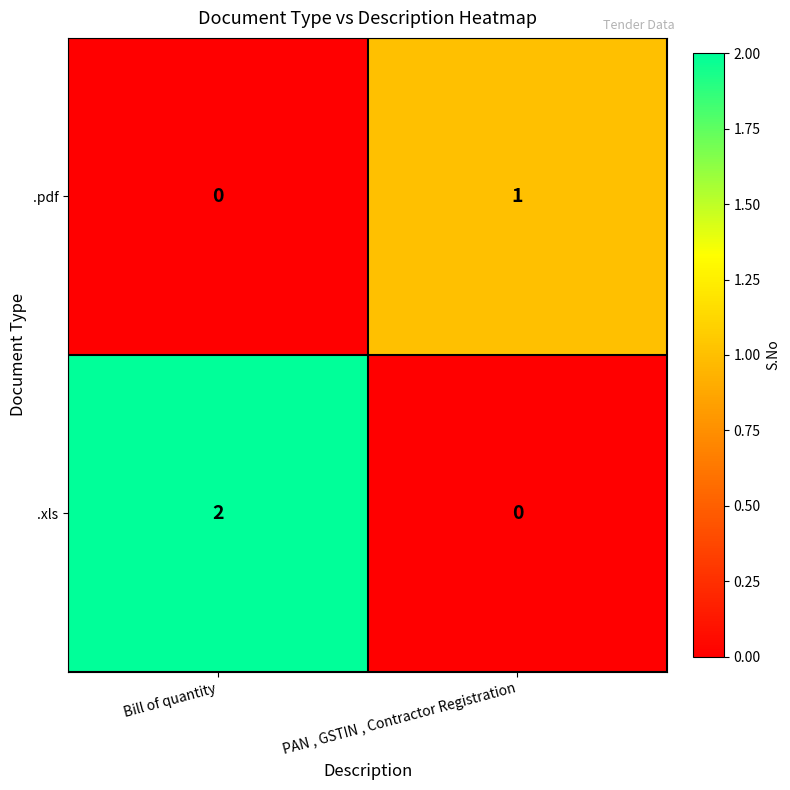

Which category has the highest value across all series?

Bill of quantity